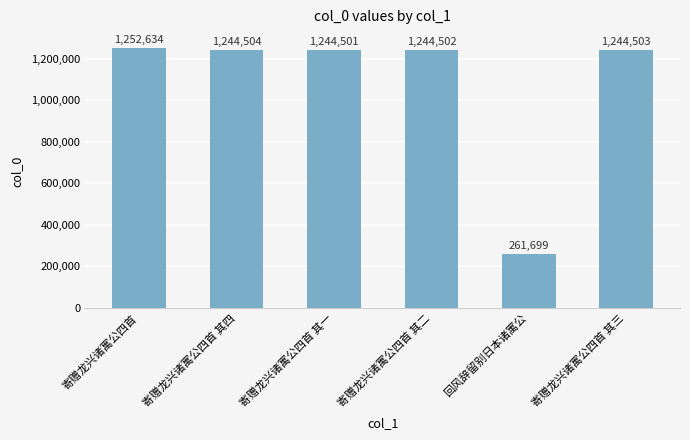

How many distinct data groups are displayed?

1